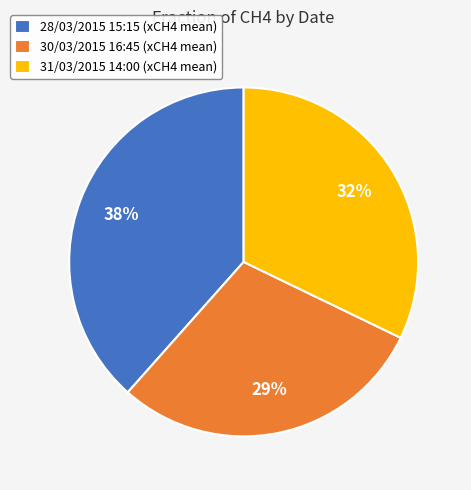

To the nearest percent, what percentage of the pie is 28/03/2015 15:15?

38%